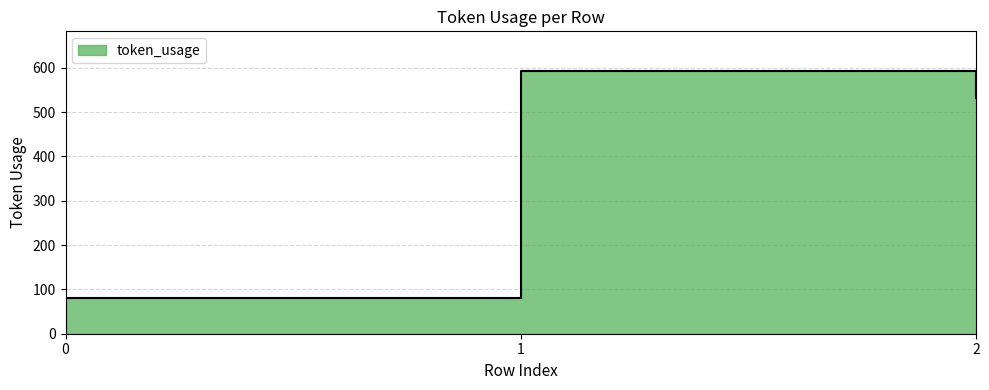

At which label is the value closest to 337?

2